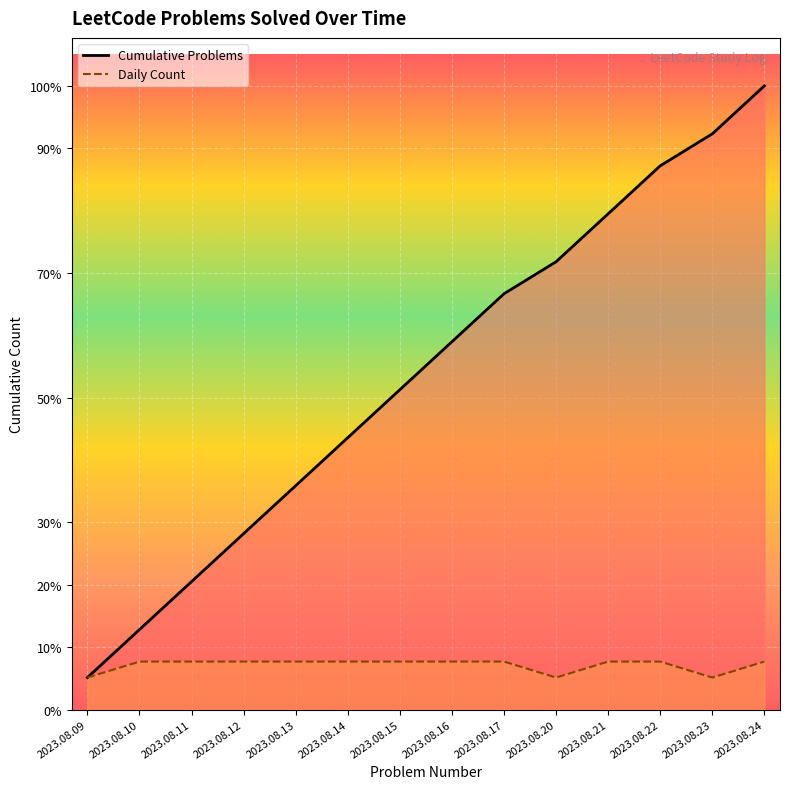

Is it true that Daily Count equals 3 at 2023.08.13?

True